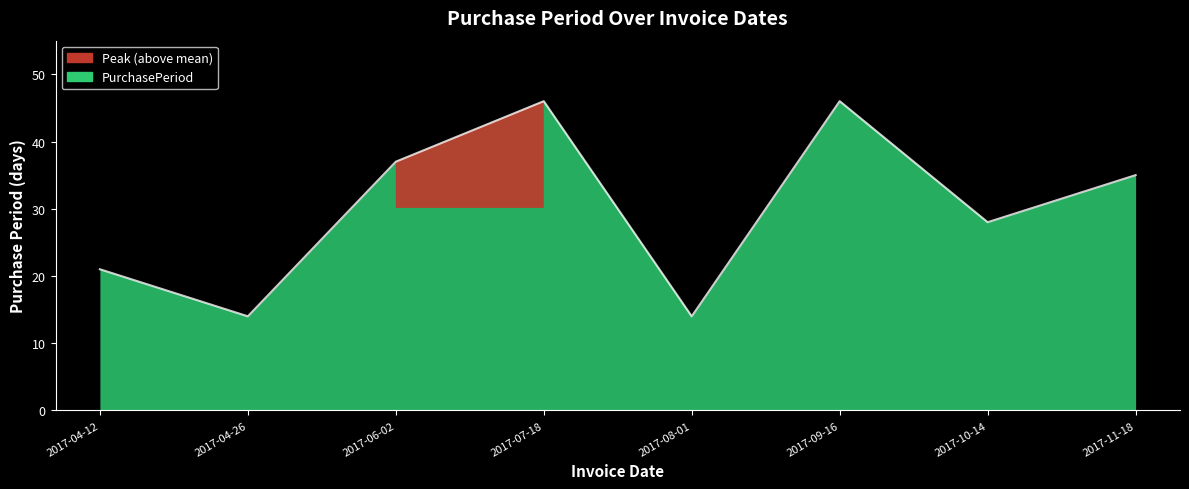

Between 2017-11-18 and 2017-09-16, which is larger?

2017-09-16